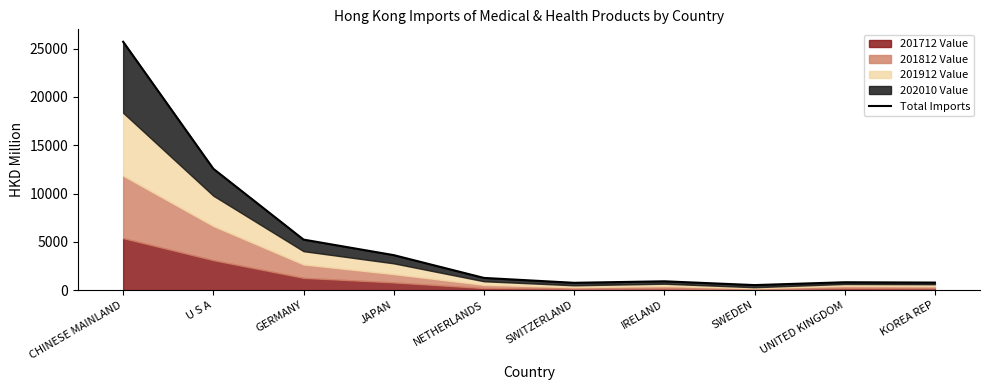

Rank the categories by value from lowest to highest.

SWEDEN, SWITZERLAND, KOREA REP, UNITED KINGDOM, IRELAND, NETHERLANDS, JAPAN, GERMANY, U S A, CHINESE MAINLAND